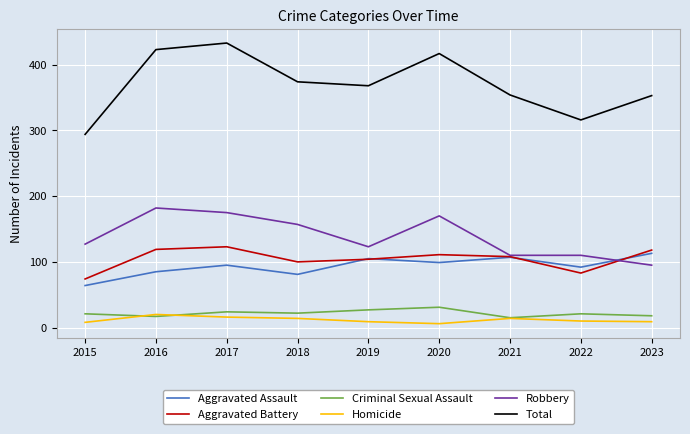

Is the value of Criminal Sexual Assault at 2023 greater than the value of Total at 2020?

No